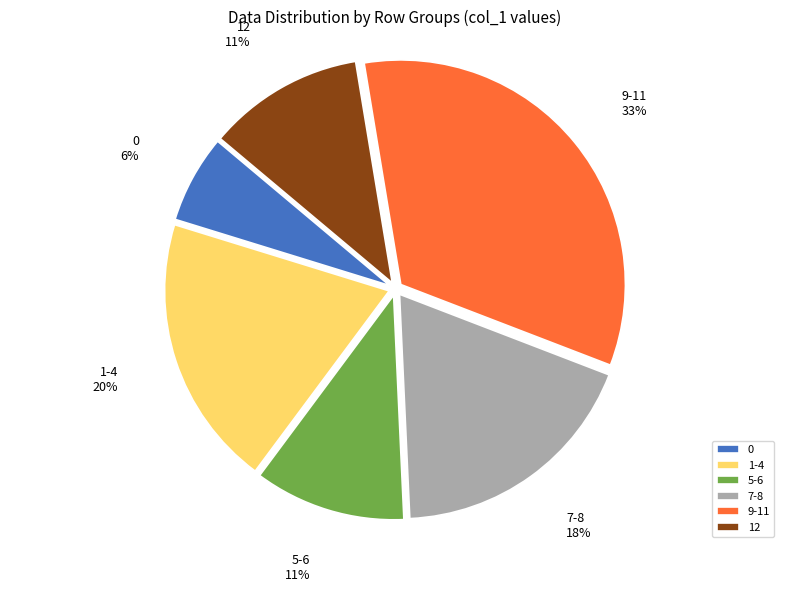

Count the number of slices in the pie.

6